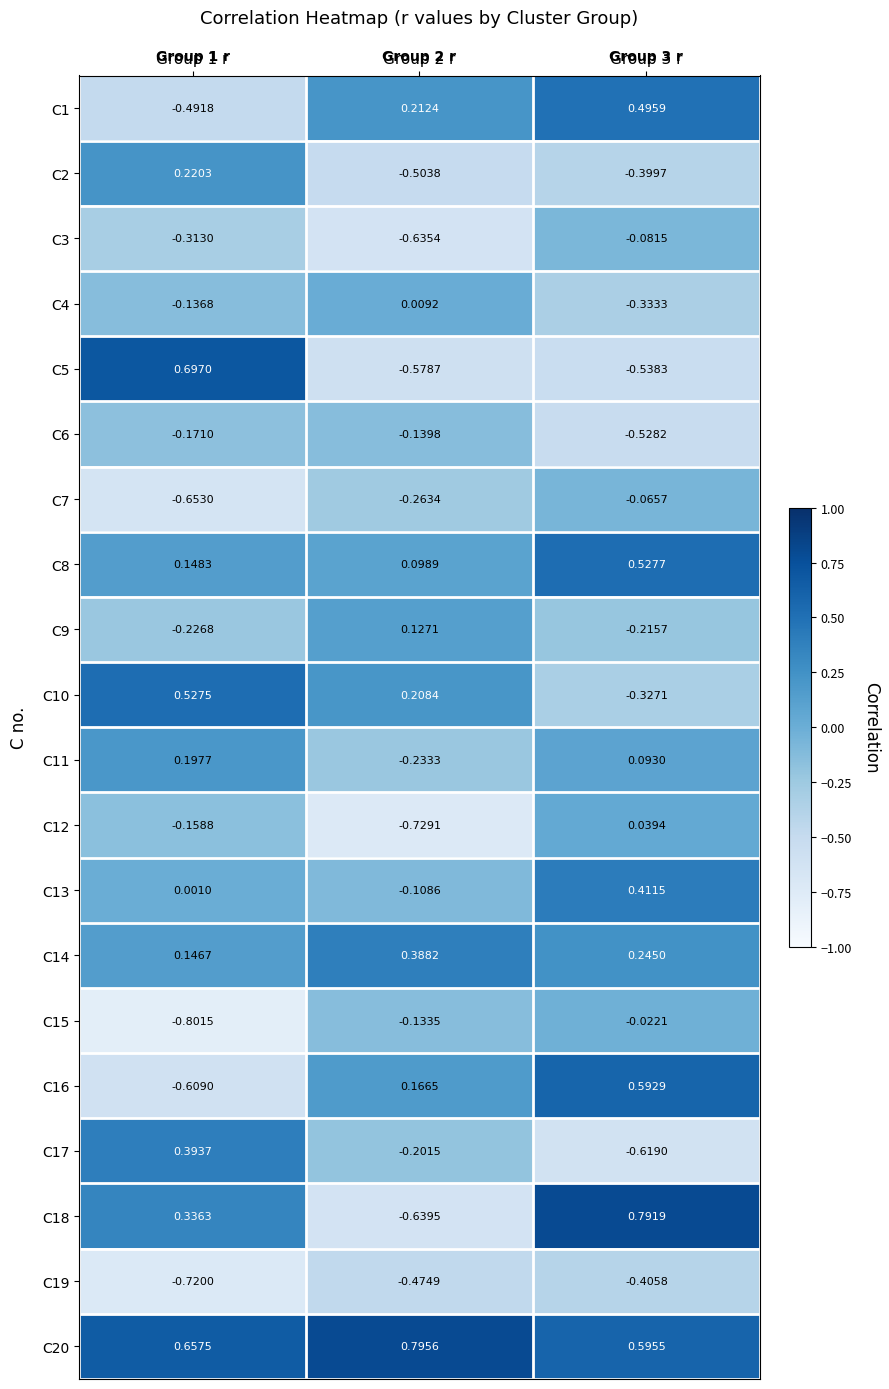

What is the total value across all series at Group 1 r?

-1.0